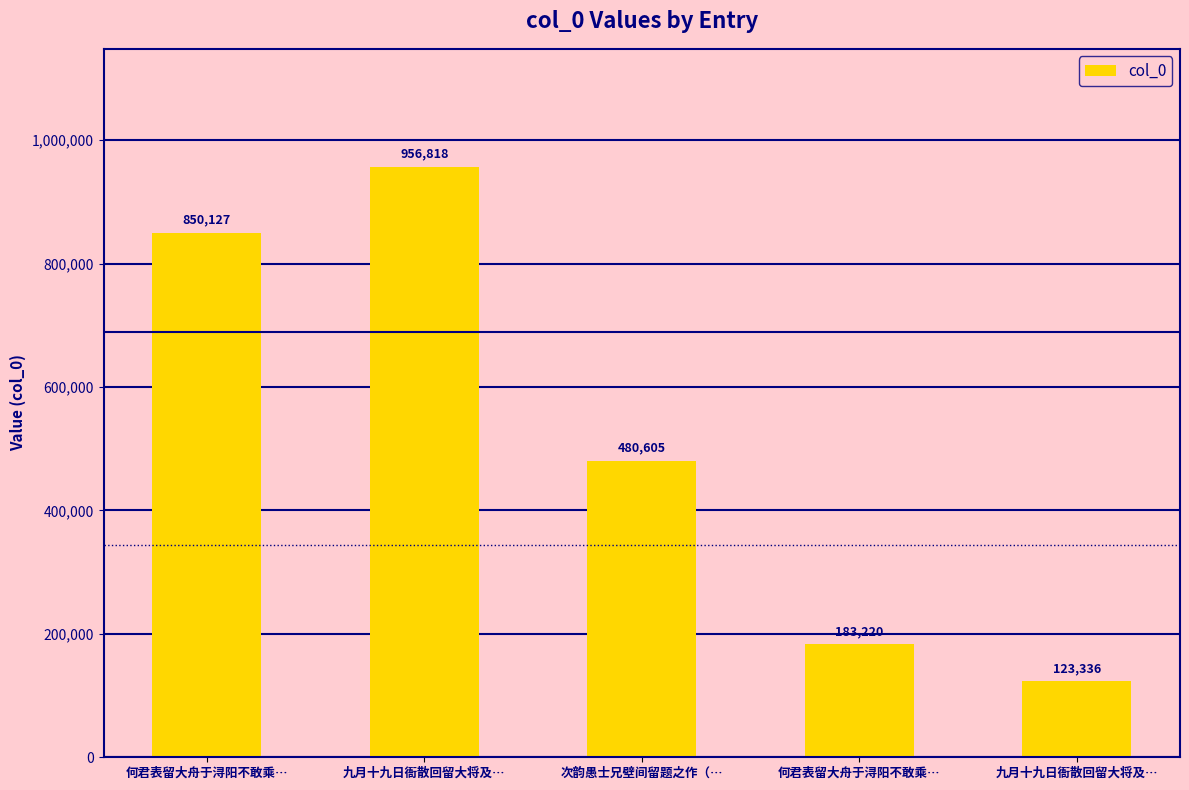

How many data points are less than 480605?

2